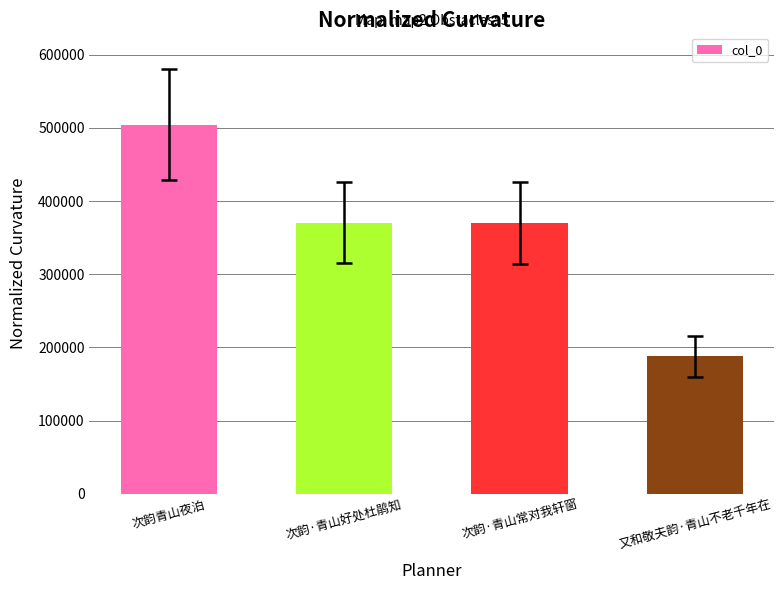

What is the minimum value shown in the chart?

188070